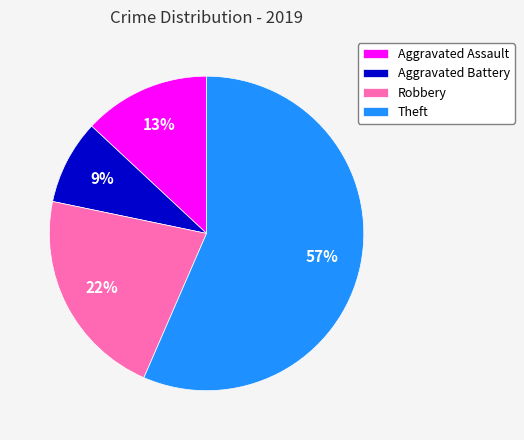

Which category has the smallest portion of the pie?

Aggravated Battery